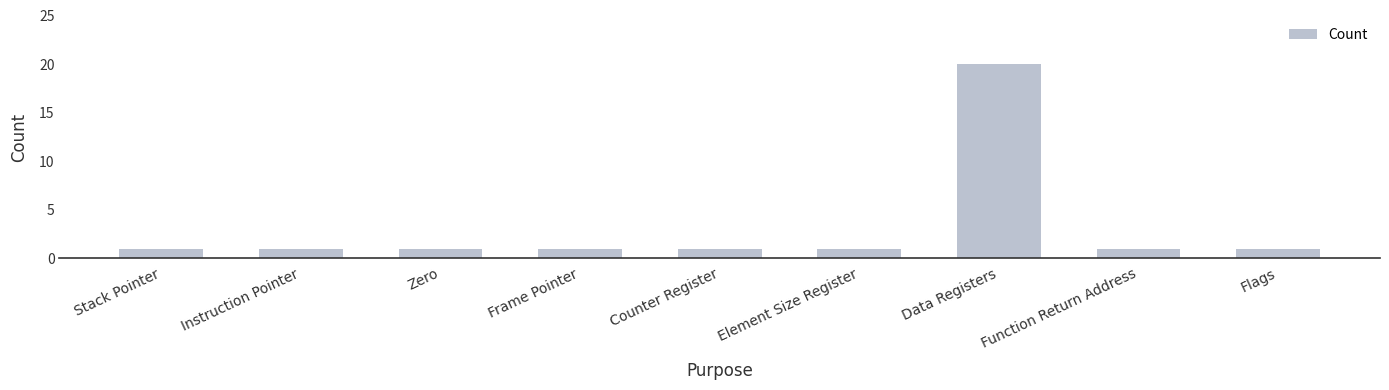

At which category does the chart reach its peak across all series?

Data Registers